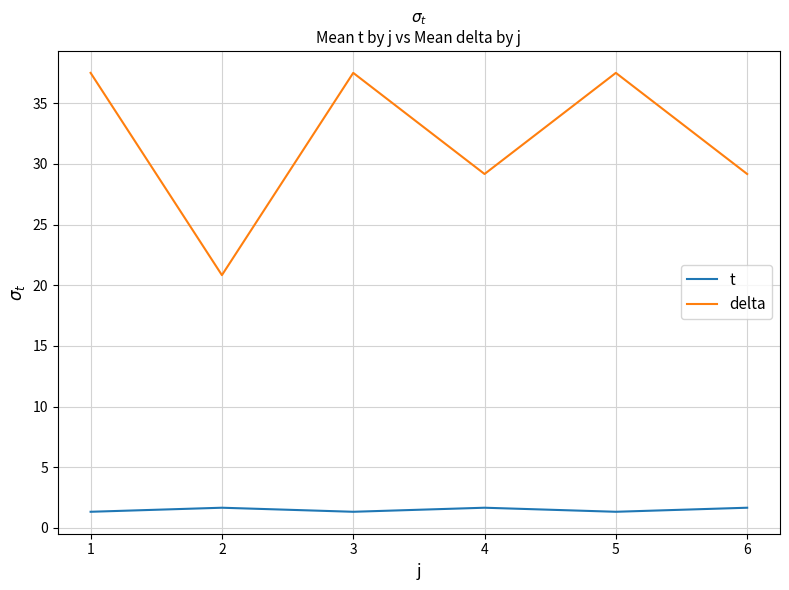

True or false: delta and t intersect in this chart.

False